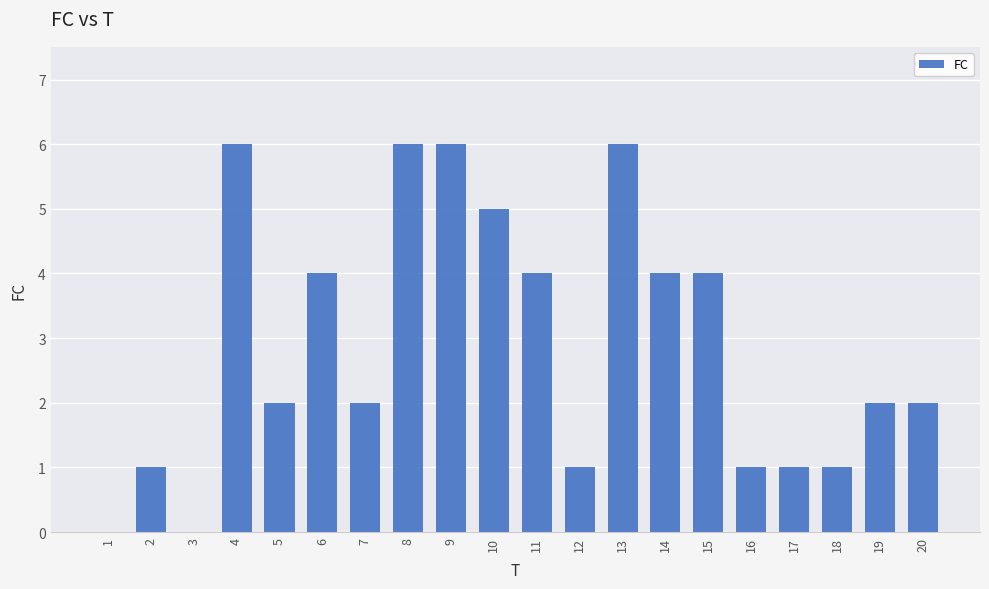

Reading left to right, extract all data points from this chart.

0	1	0	6	2	4	2	6	6	5	4	1	6	4	4	1	1	1	2	2